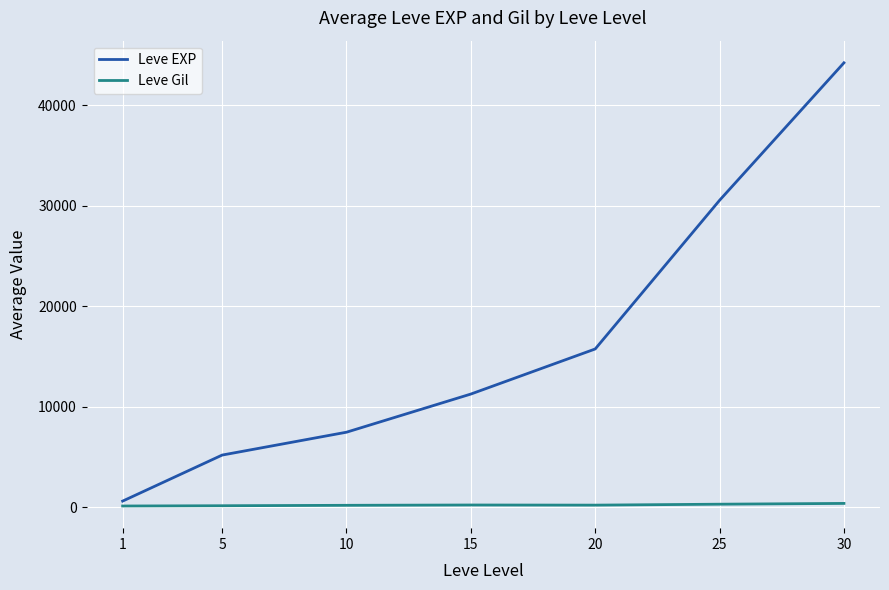

At which category does the chart reach its peak across all series?

30